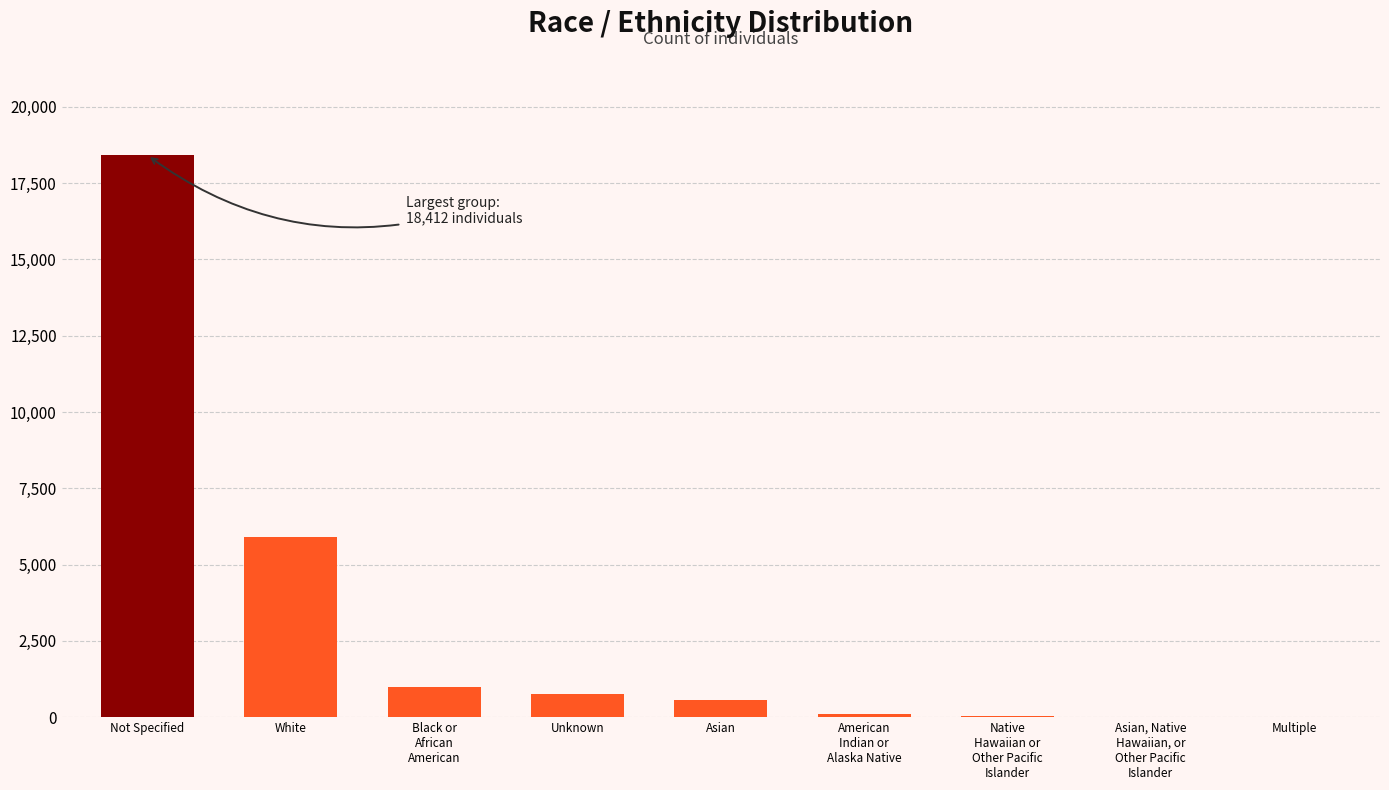

What is the sum of the values at Black or
African
American and Asian, Native
Hawaiian, or
Other Pacific
Islander?

1004